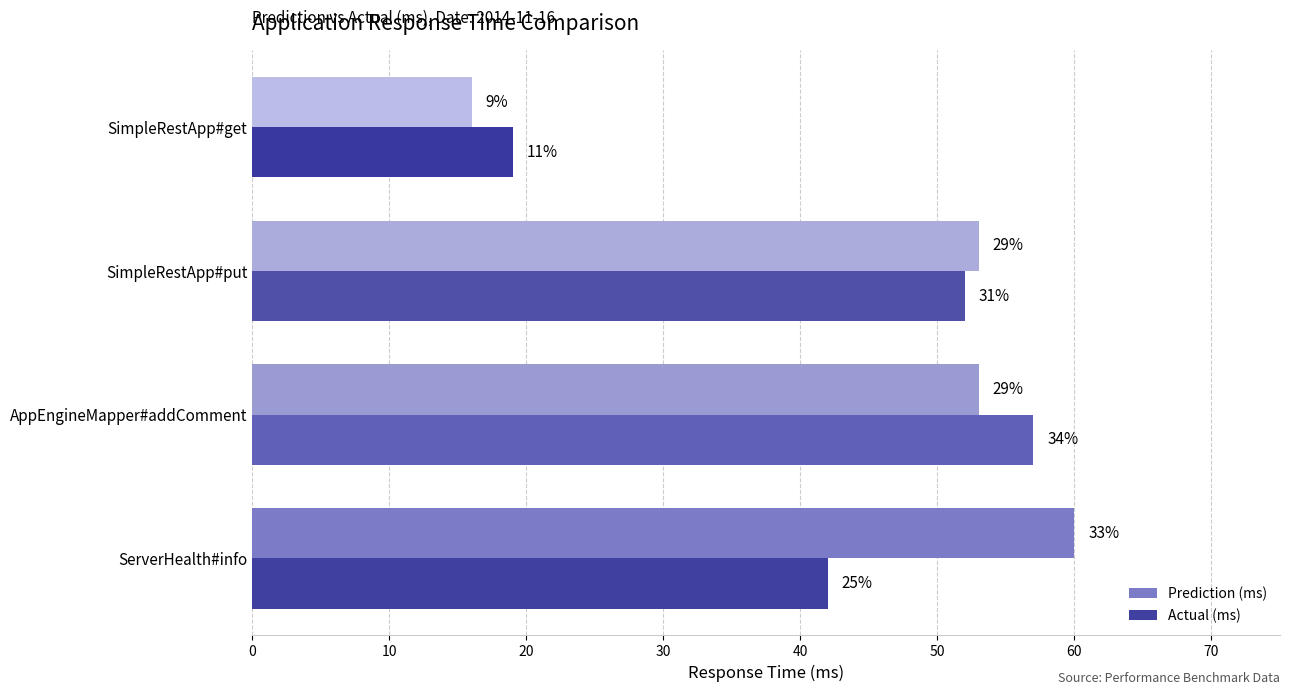

Reading right to left, list all the values displayed in this chart.

Prediction (ms): 30=16	20=53	10=53	0=60
Actual (ms): 30=19	20=52	10=57	0=42